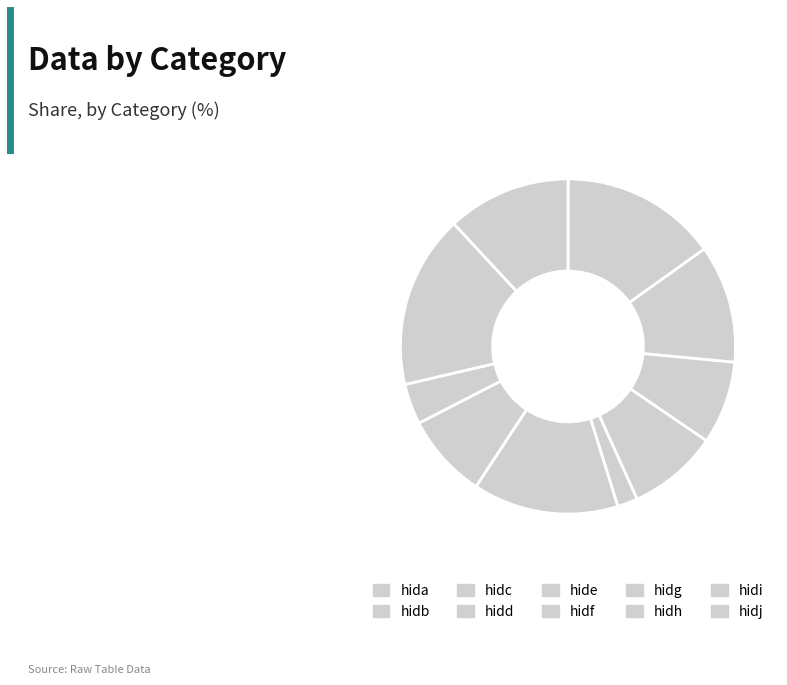

How many segments does this pie chart have?

10